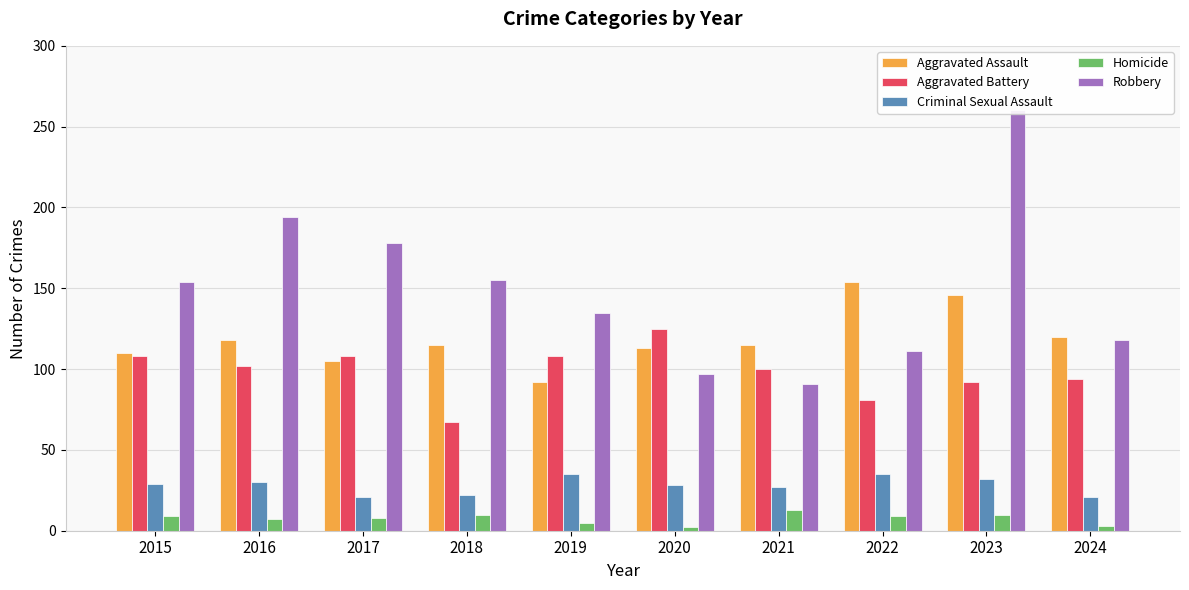

How many bars are there in total?

50